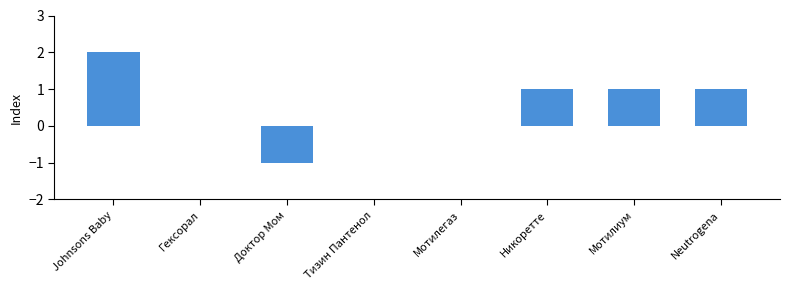

Which label corresponds to the largest value in the chart?

Johnsons Baby